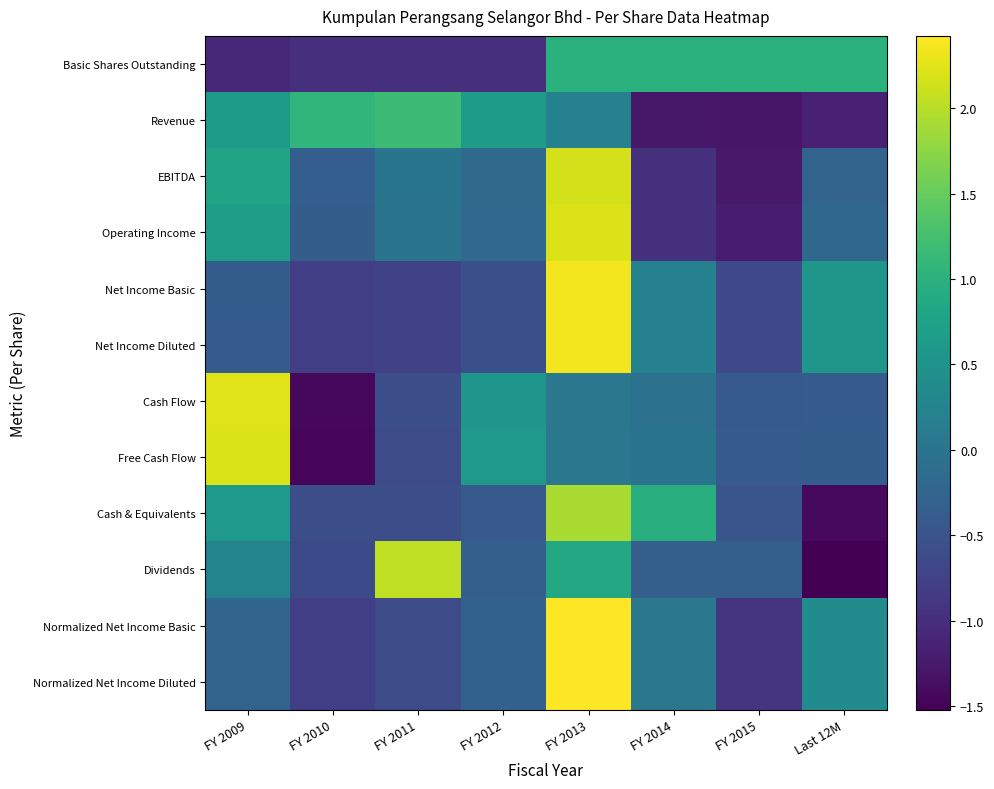

Which label corresponds to the smallest value in the chart?

Last 12M